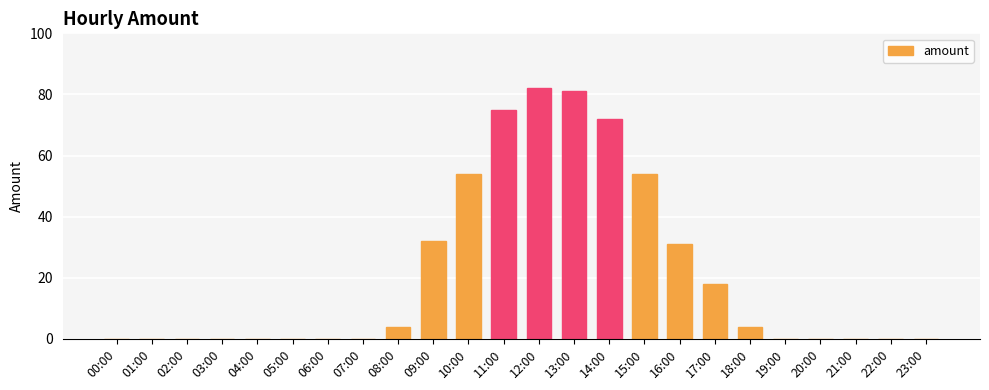

Reading left to right, what are all the values shown in this chart?

0	0	0	0	0	0	0	0	4	32	54	75	82	81	72	54	31	18	4	0	0	0	0	0